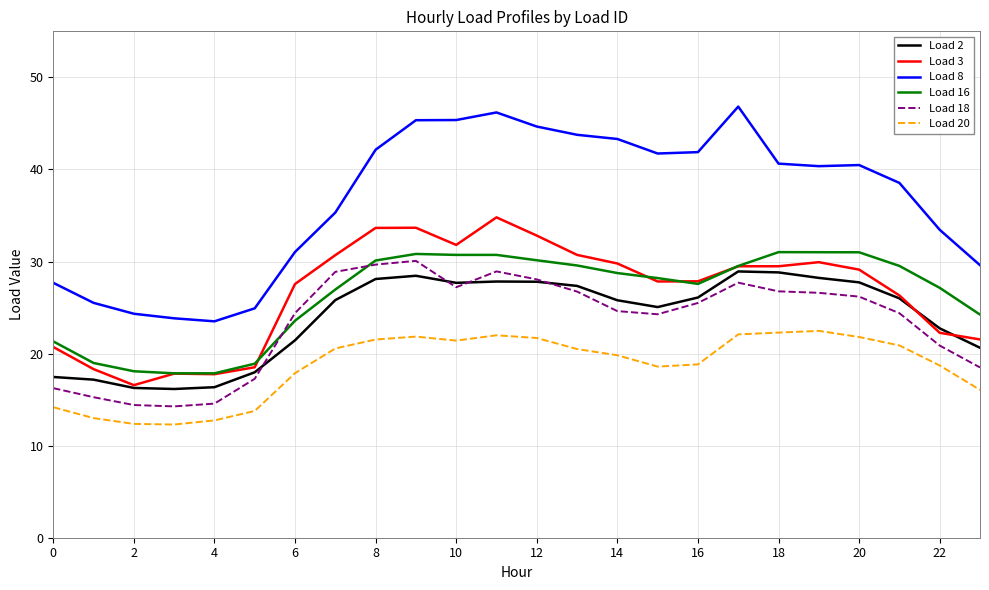

What is the minimum value for Load 2?

16.2